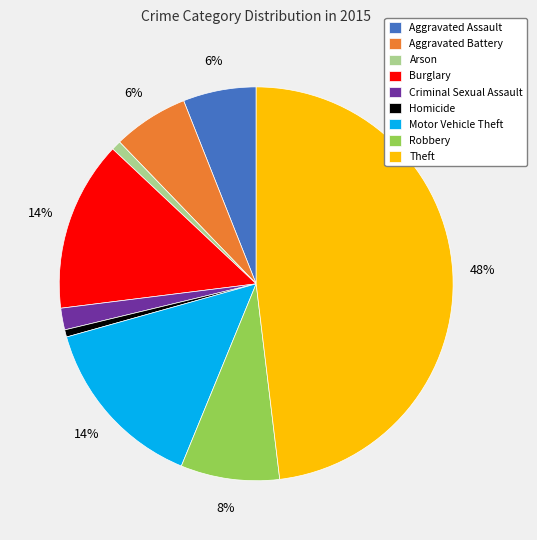

Count the number of slices in the pie.

9